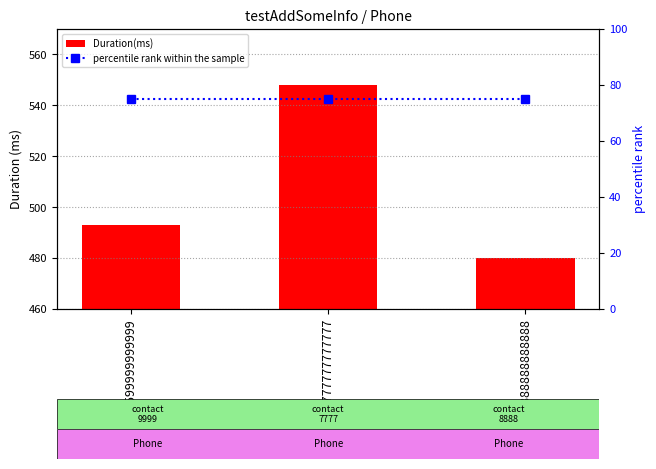

True or false: Duration(ms) has a value of 836 at 5599999999999.

False